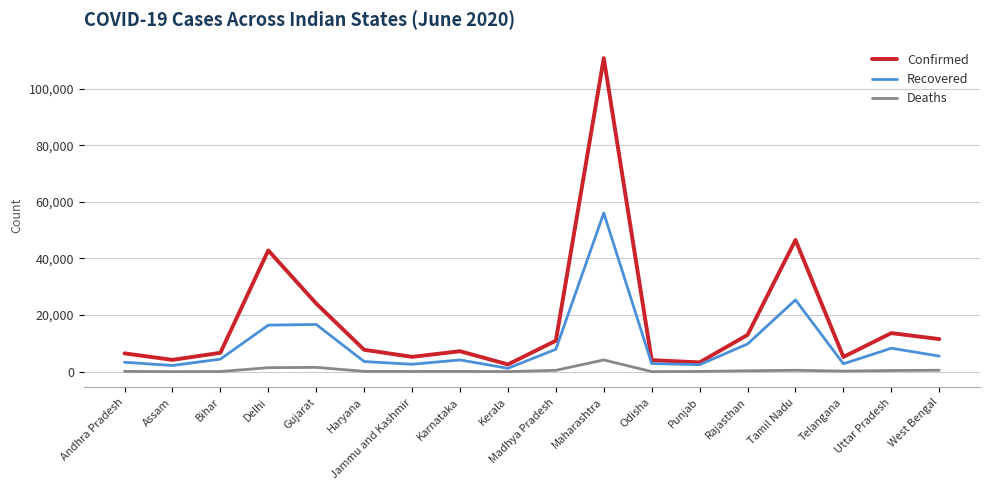

At which label is Recovered closest to 28612?

Tamil Nadu